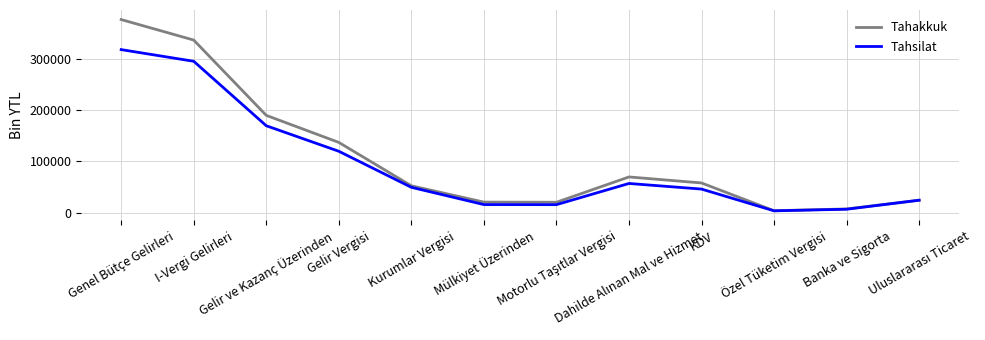

What is the greatest value displayed?

375948